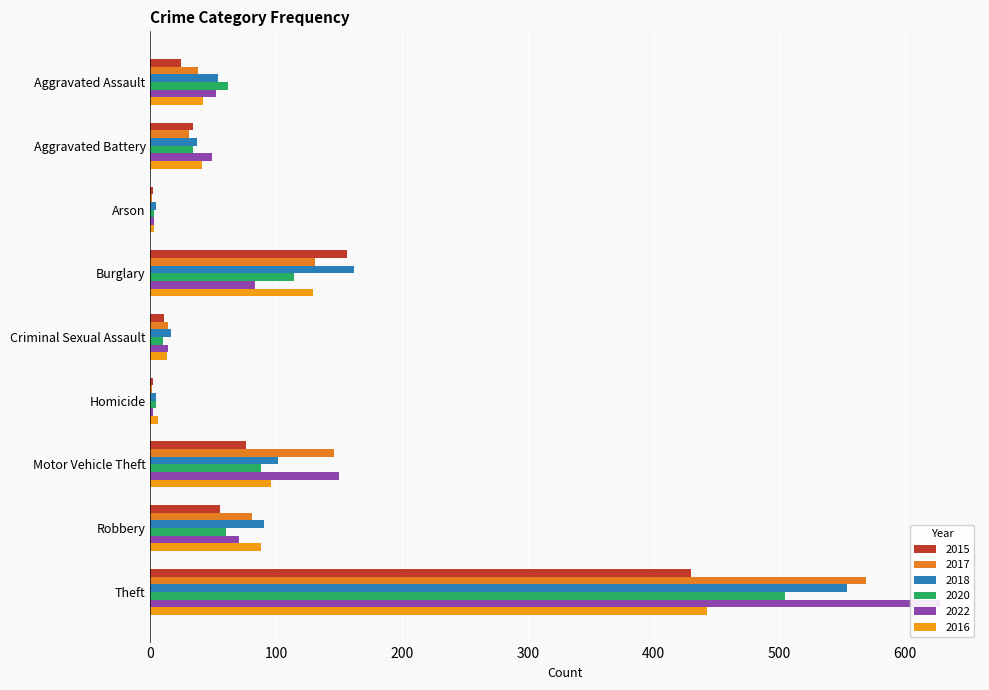

What are all the series names shown in the legend?

2015, 2017, 2018, 2020, 2022, 2016